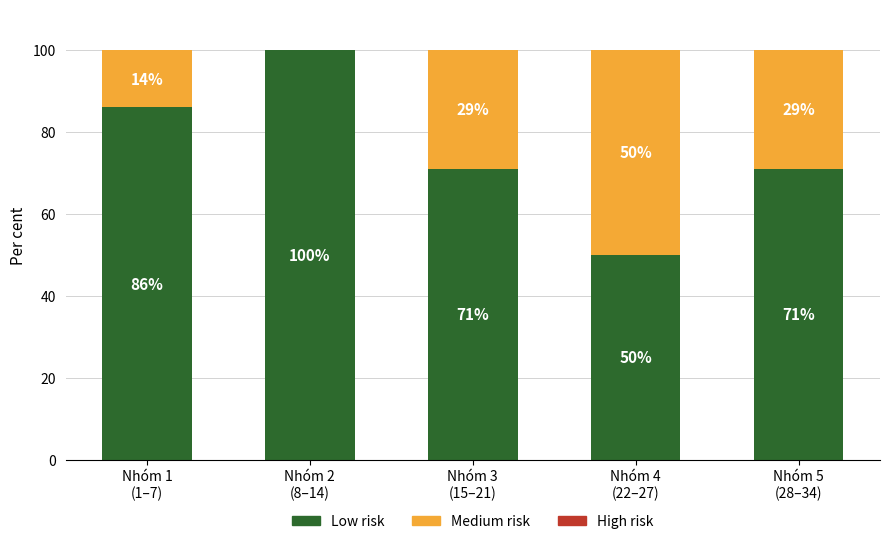

What is the maximum value for Low risk?

100